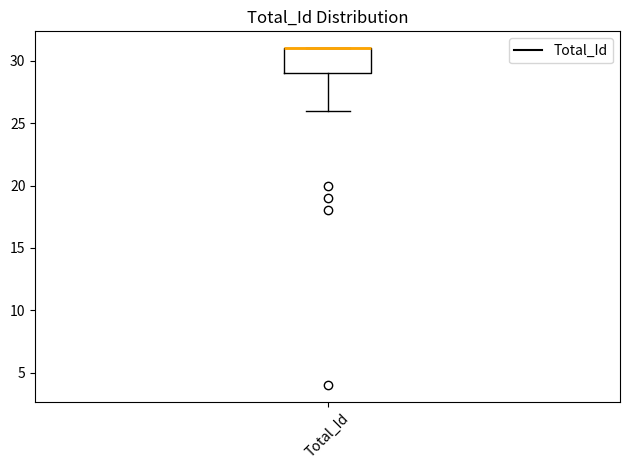

Read this box plot against the y-axis: the position of the median line, the range covered by the box, and the ends of both whiskers. The values are not printed on the chart, so give them approximately, as read against the axis.

median 31 (drawn on the box's upper edge), box 29 to 31, whiskers 26 to 31